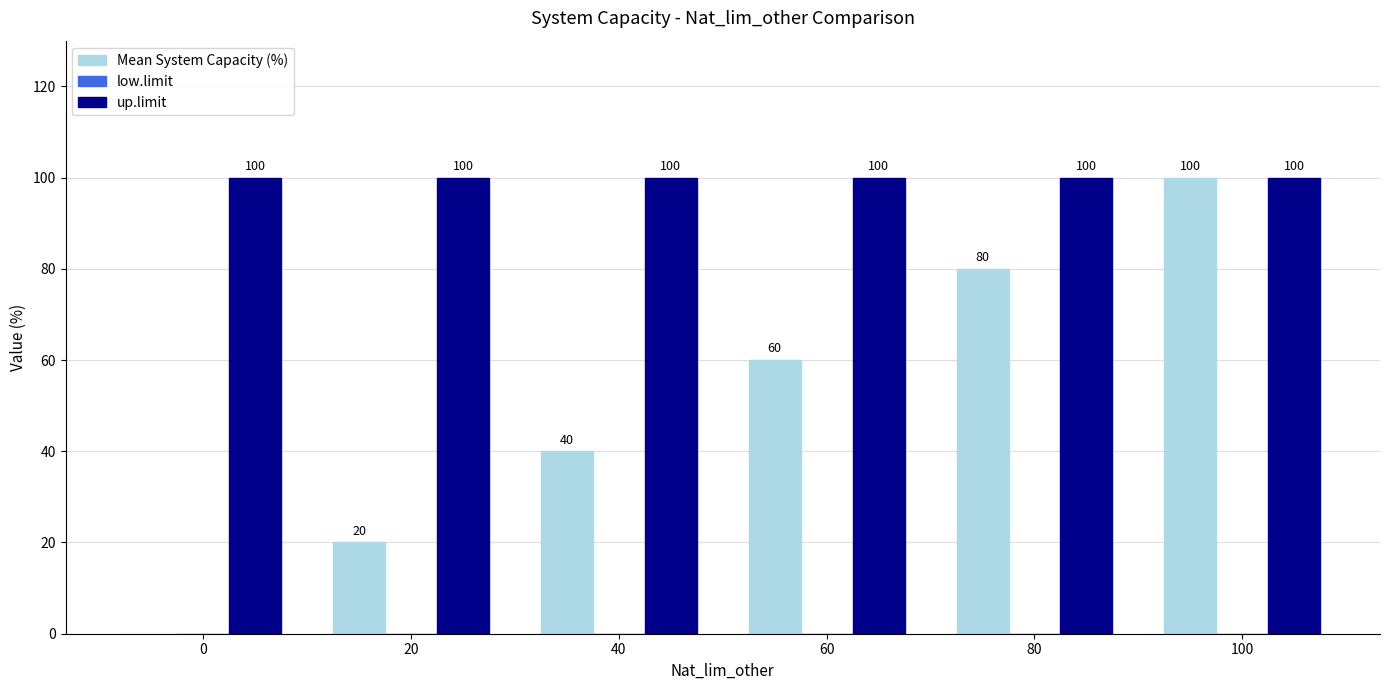

Between 40 and 100, which series saw the biggest shift?

Mean System Capacity (%)